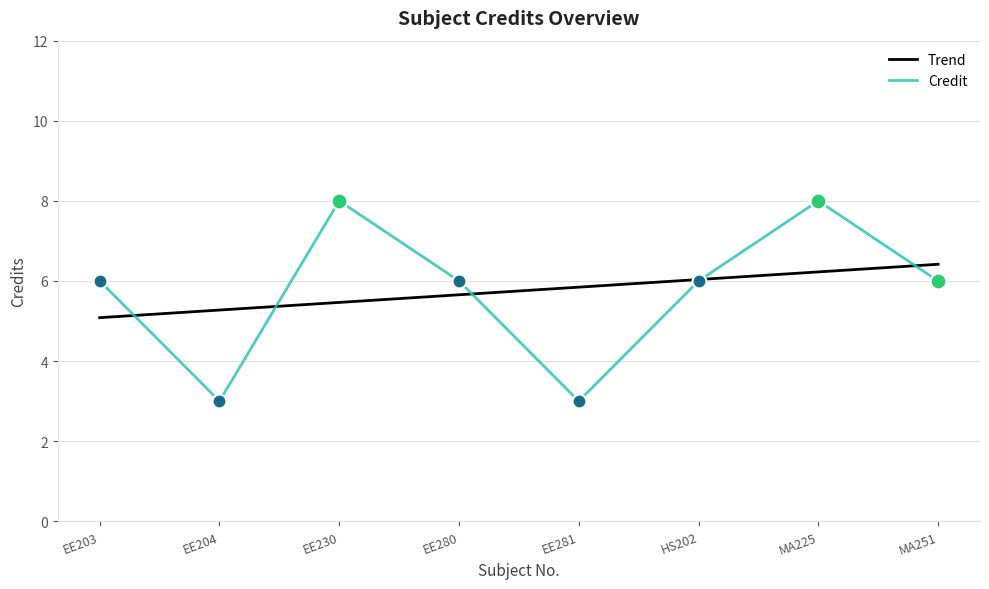

What is the difference between the highest and lowest values at EE280?

0.3